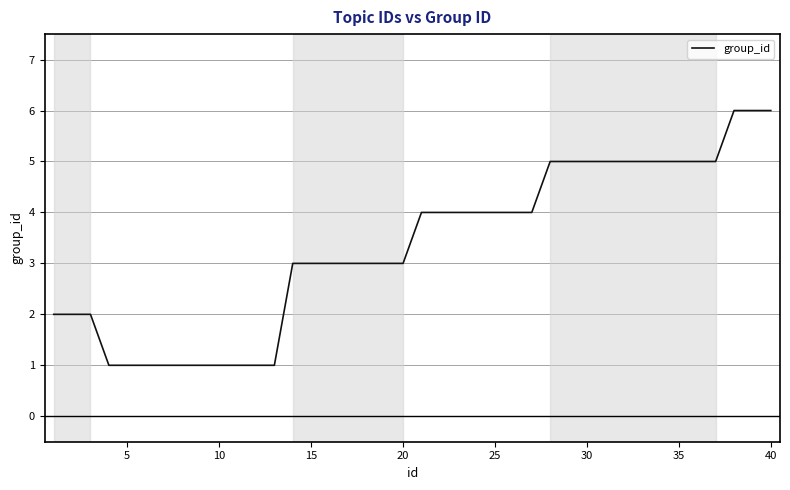

What is the maximum value shown in the chart?

6